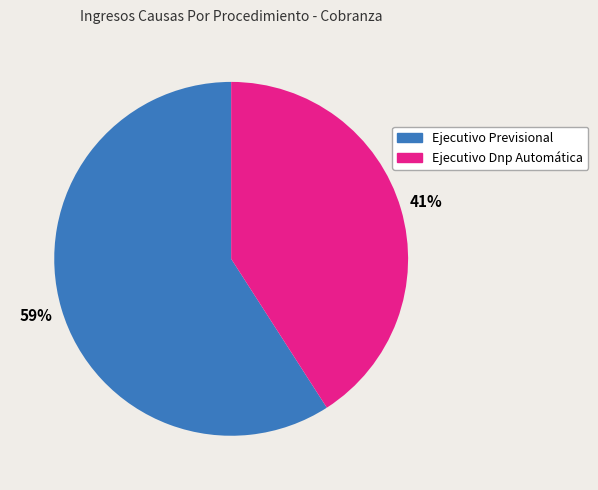

What is the largest slice in the pie chart?

Ejecutivo Previsional